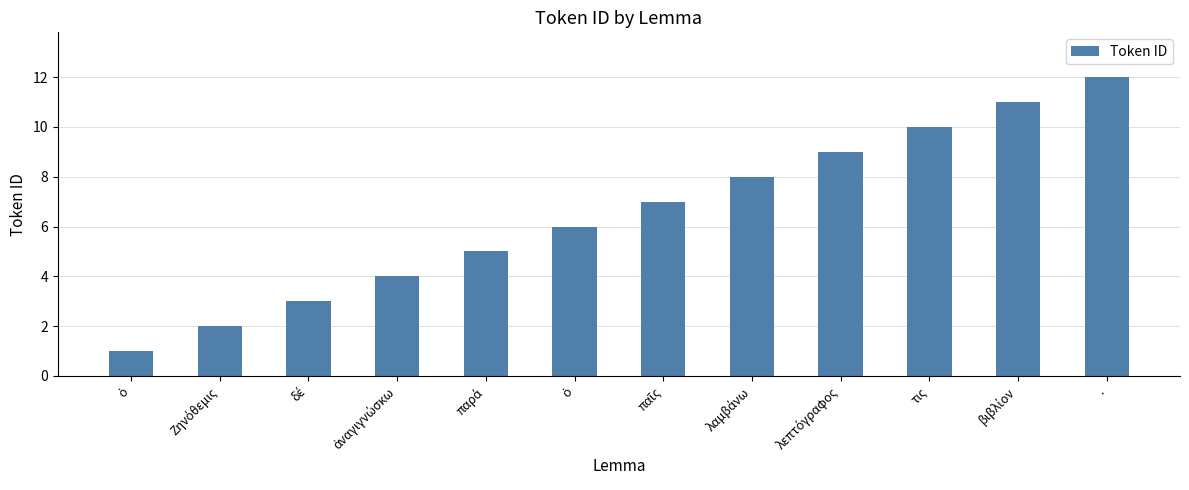

What is the sum of all values?

78